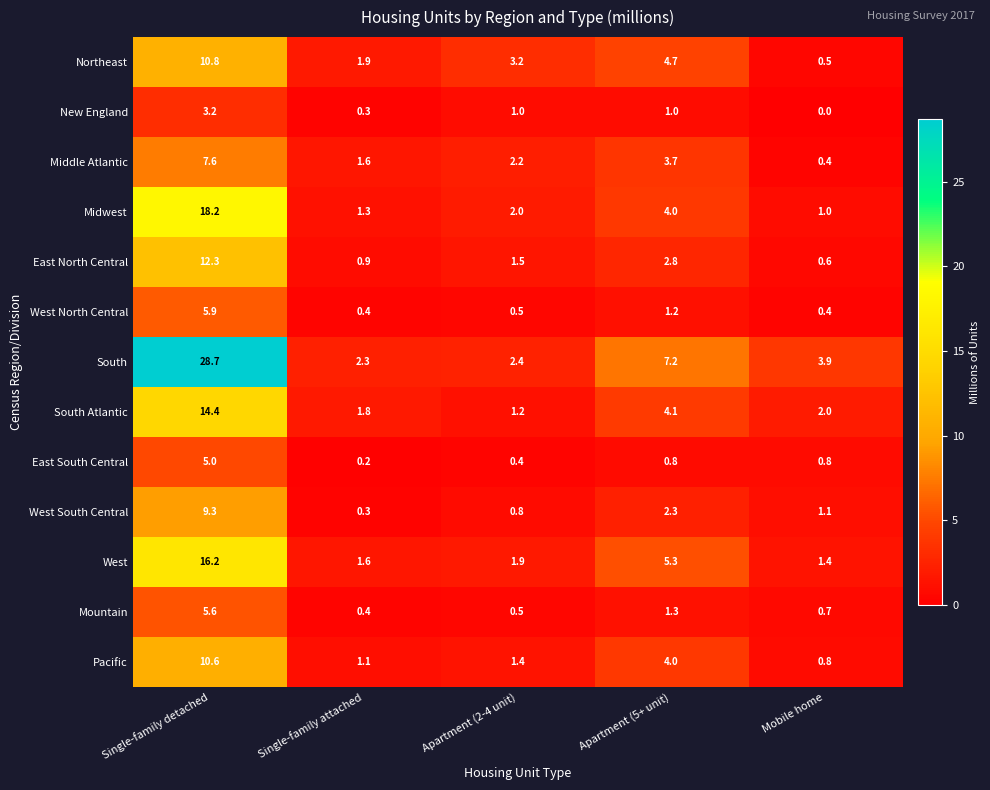

Between Single-family detached and Single-family attached, which series saw the biggest shift?

South